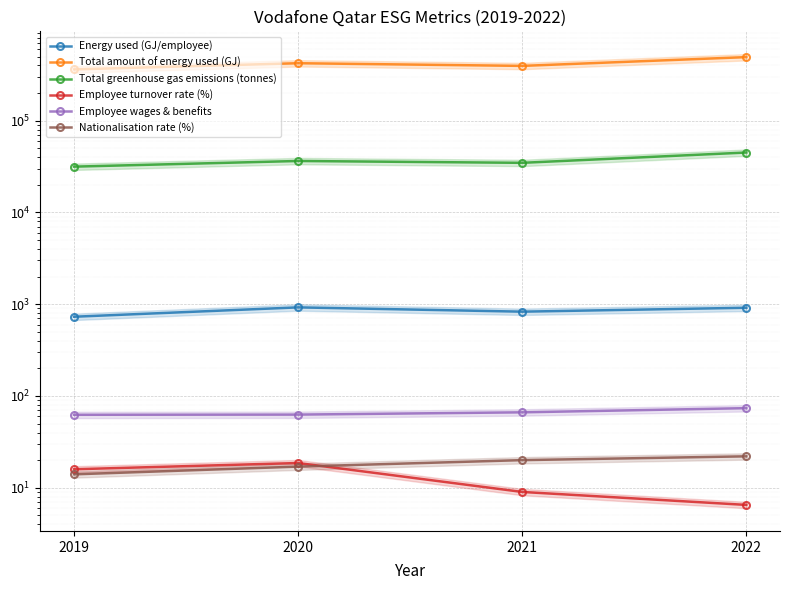

What is the average value of the Employee wages & benefits series?

66.3